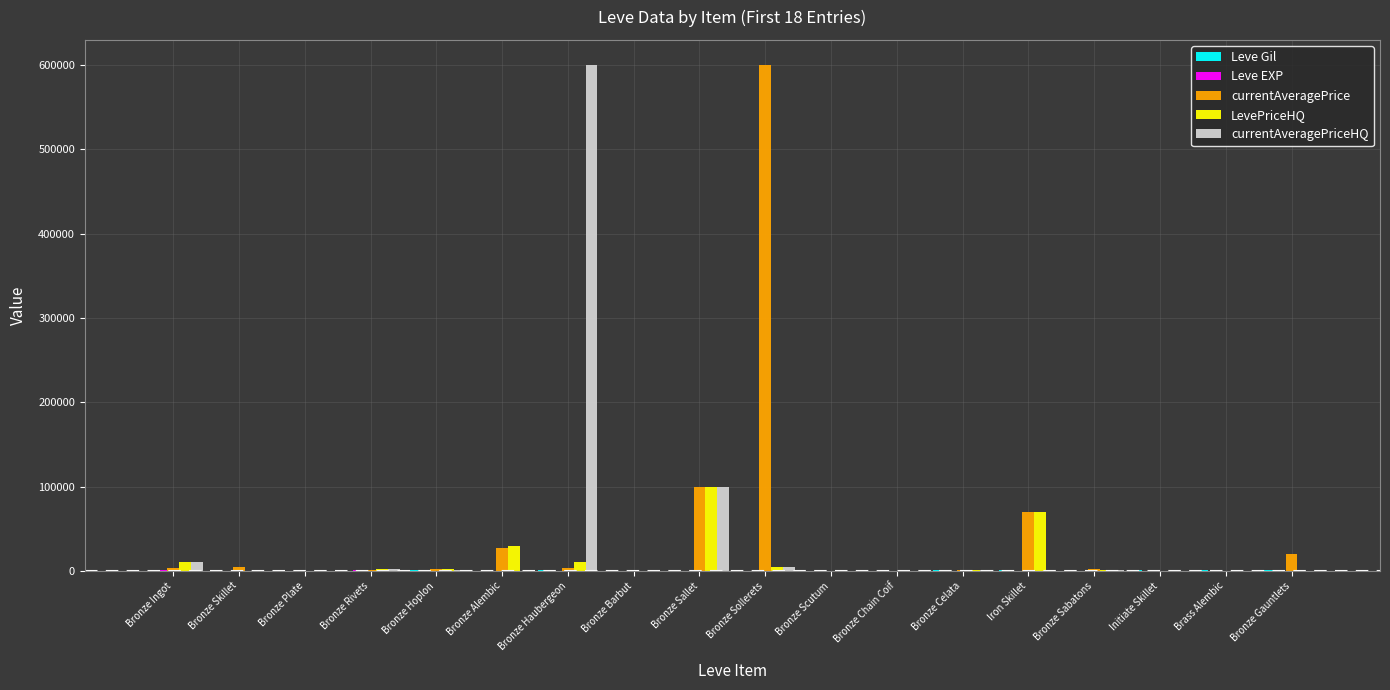

Is it true that currentAveragePriceHQ equals 0.0 at Bronze Skillet?

True